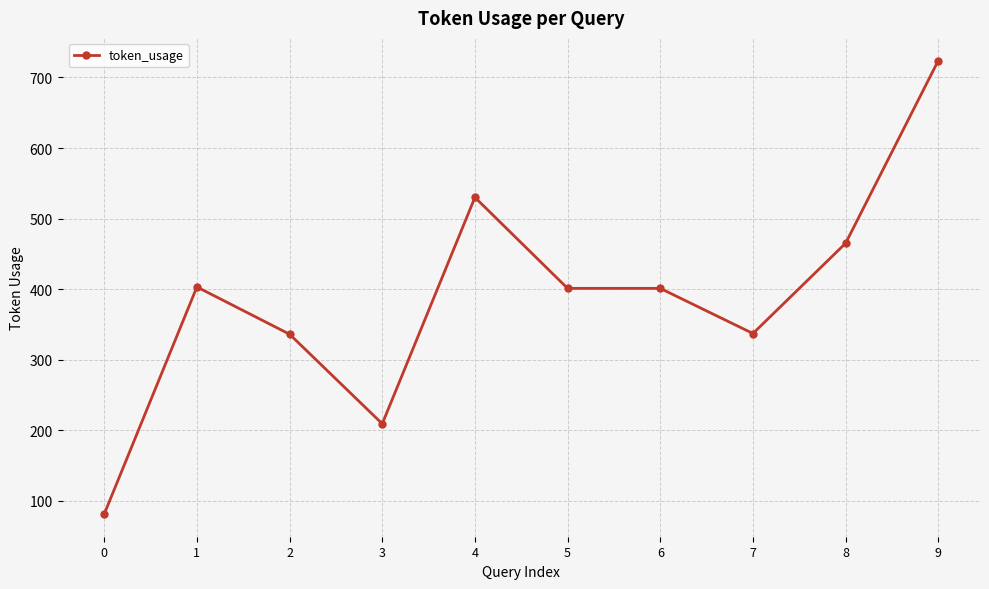

The chart shows a value of 401 at 5. True or false?

True